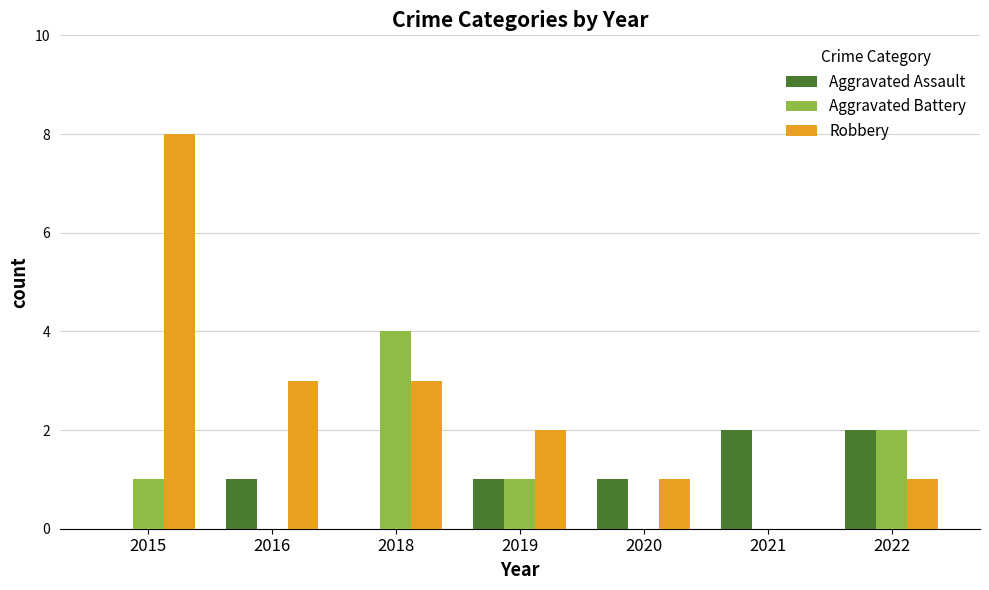

Which series changed the most between 2015 and 2021?

Robbery